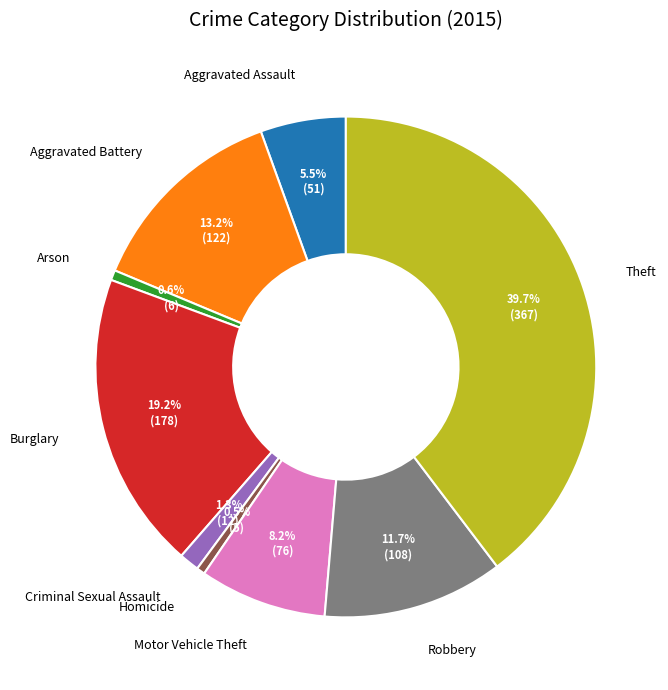

Count the number of slices in the pie.

9